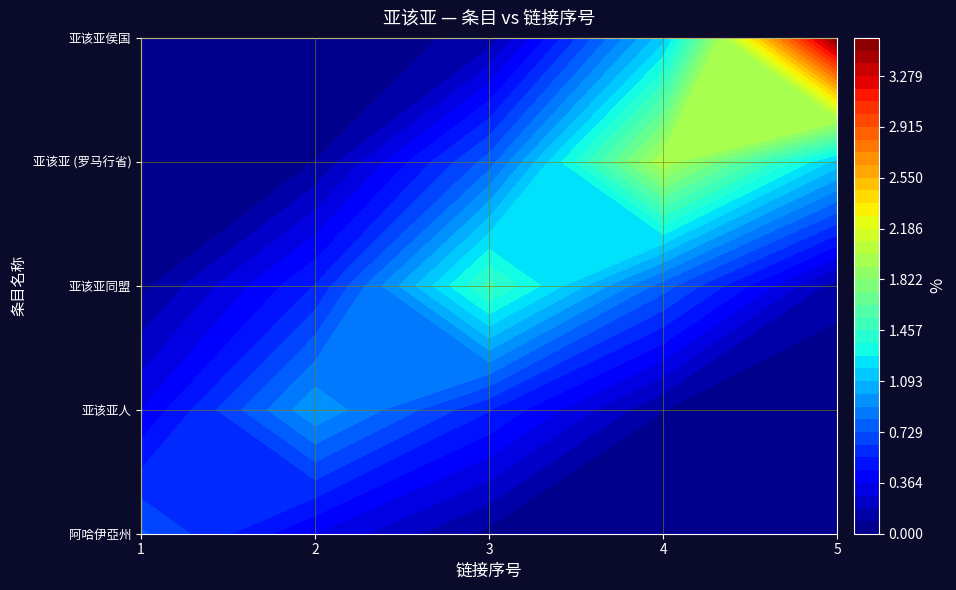

The 亚该亚 (罗马行省) series shows 0 at 1. True or false?

True